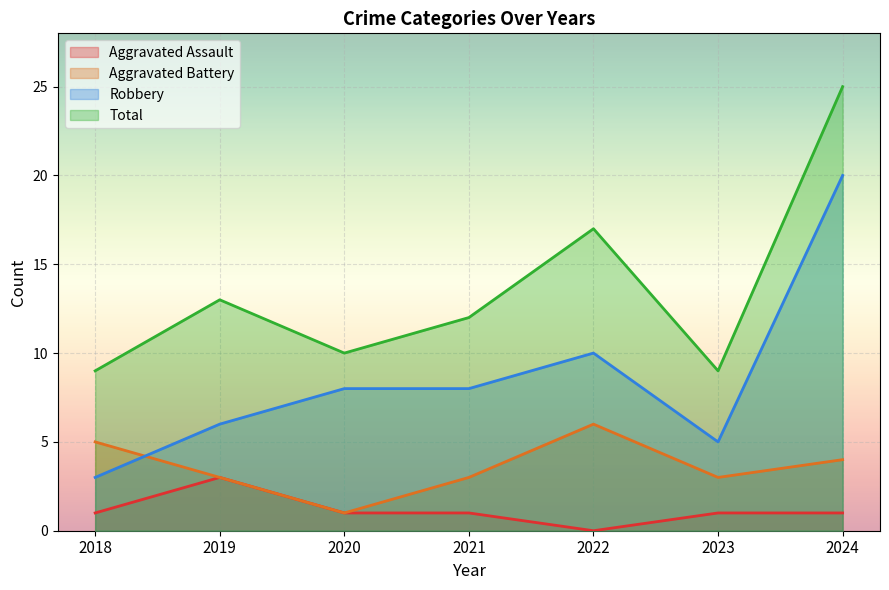

At how many categories does at least one series exceed 3?

7